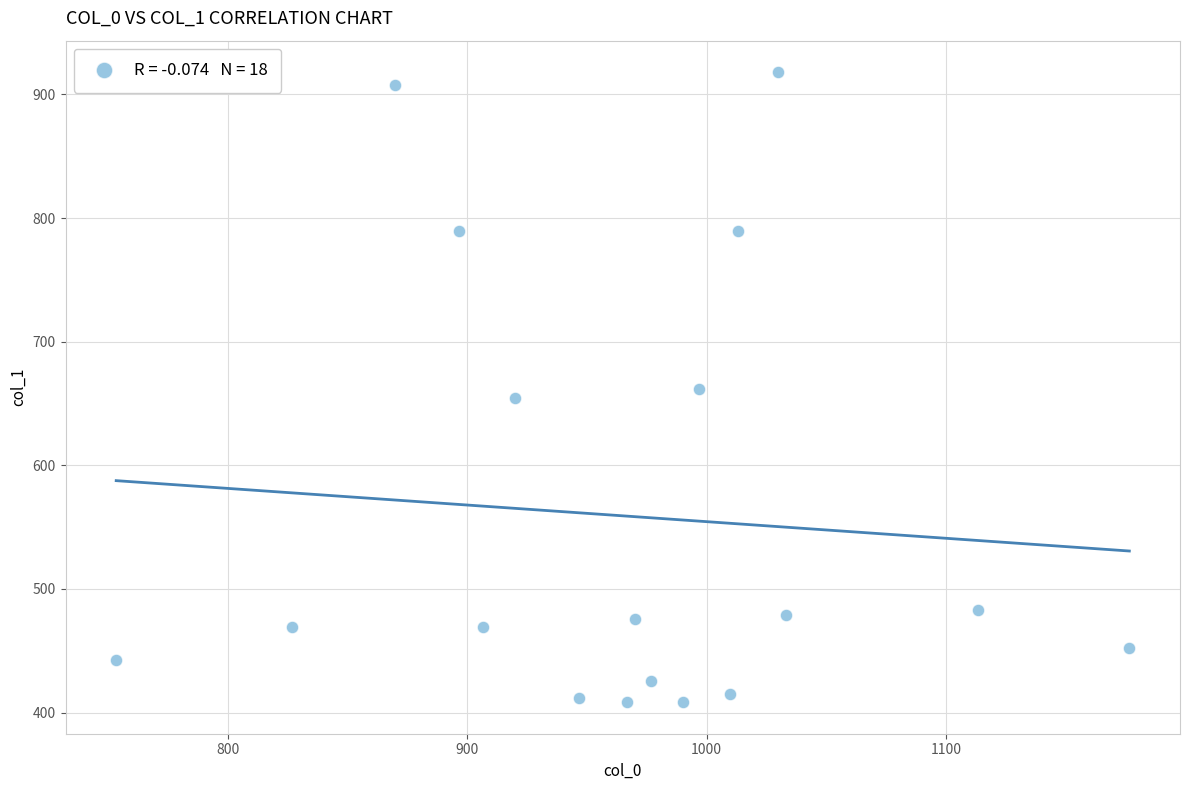

What is the range of Y values (max minus min)?

509.6